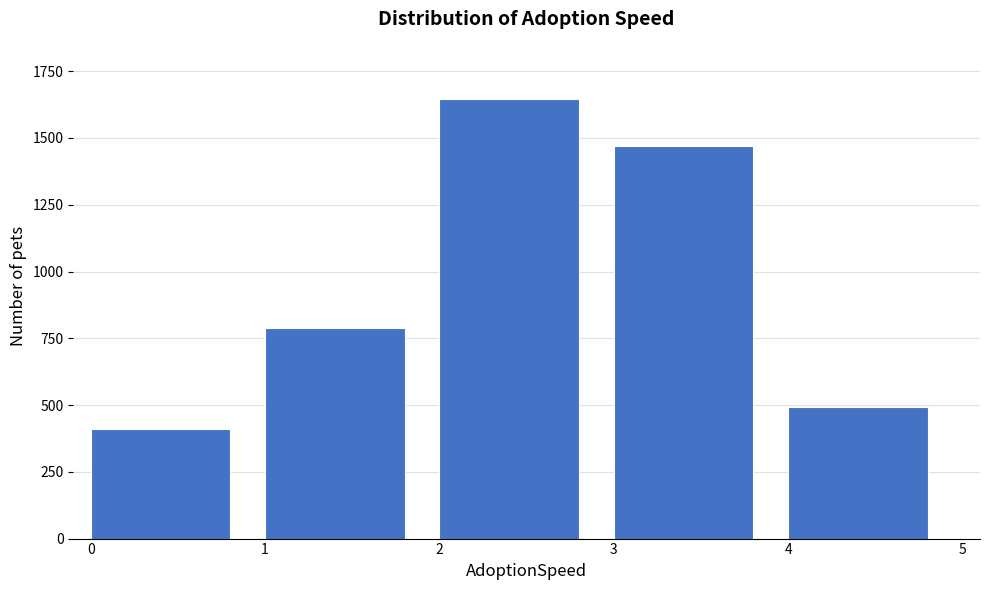

Reading left to right, transcribe all the data shown in this chart.

410	789	1645	1470	493